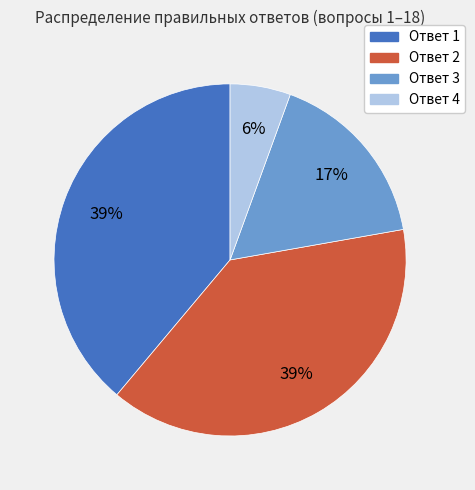

Does any single category account for the majority?

No